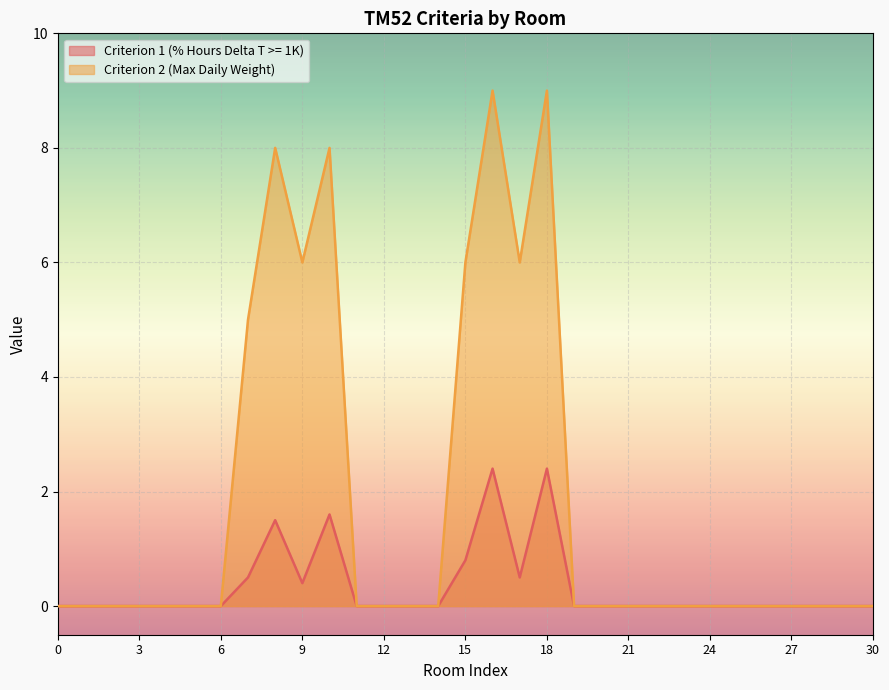

At which category does Criterion 2 (Max Daily Weight) reach its first local peak?

8